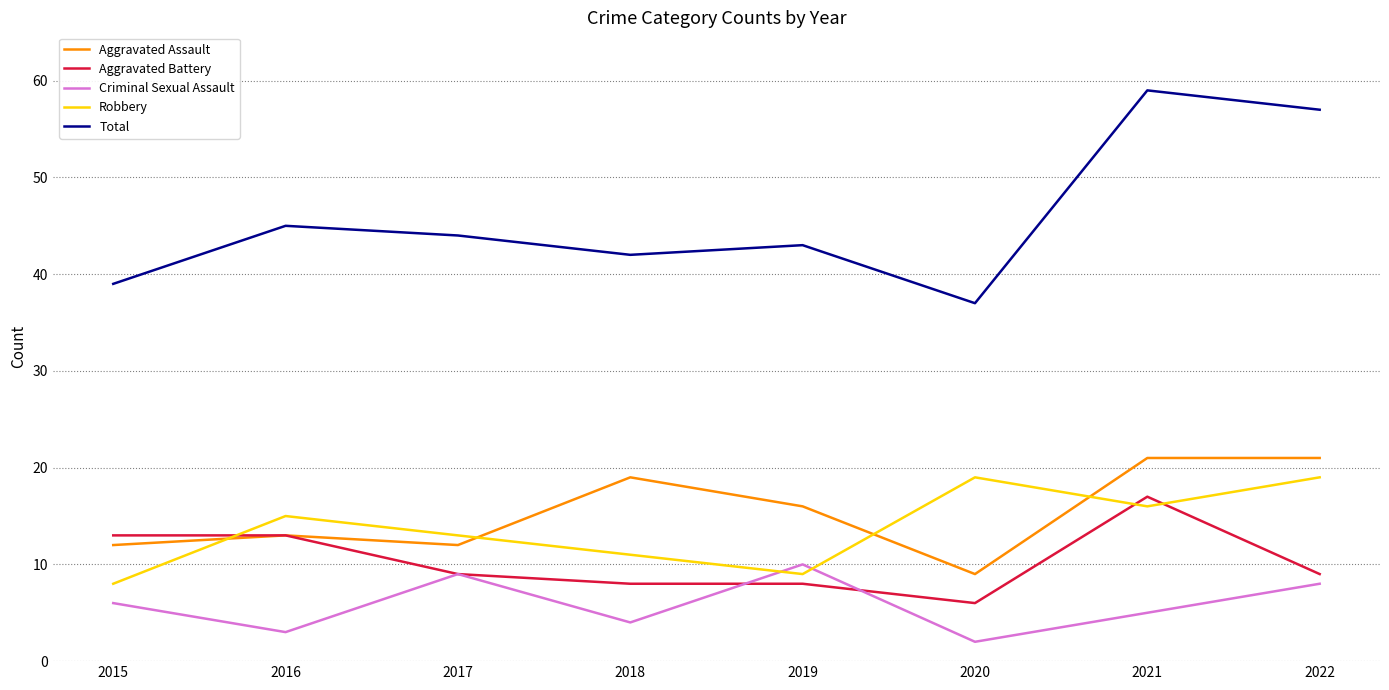

What is the greatest value displayed?

59